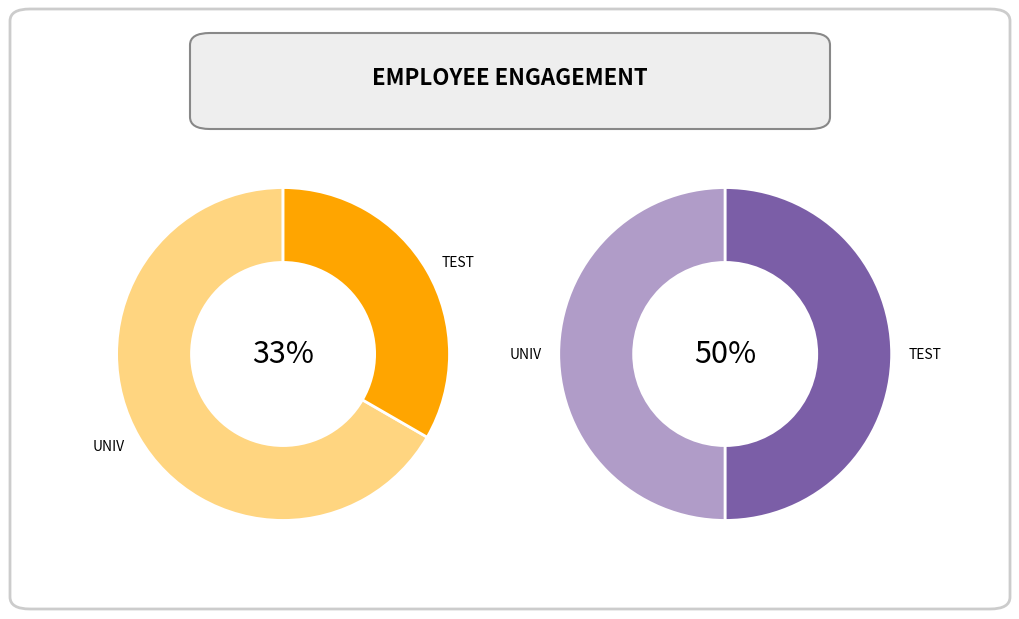

Does UNIV represent more than half of the total?

Yes